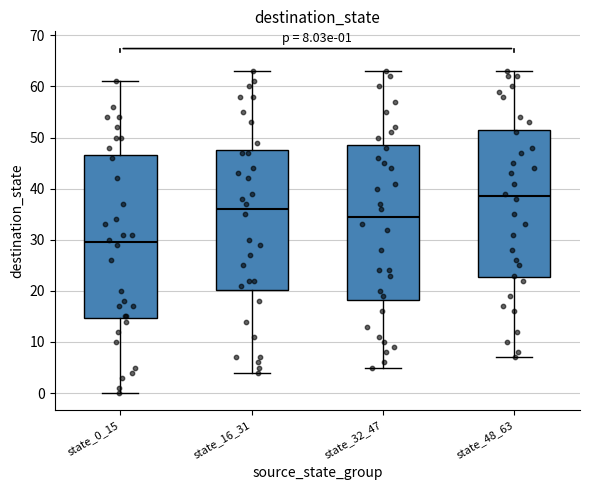

Which box's median line is the lowest?

state_0_15